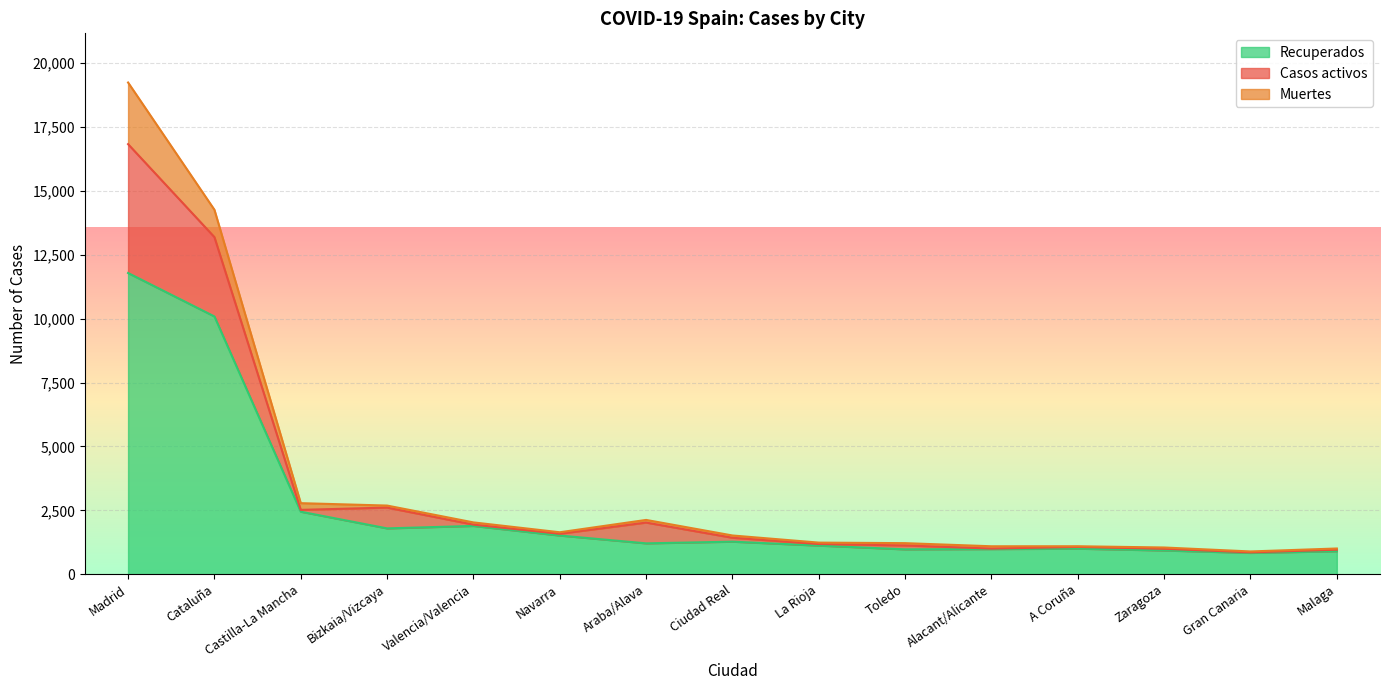

The Recuperados series shows 983 at Alacant/Alicante. True or false?

True